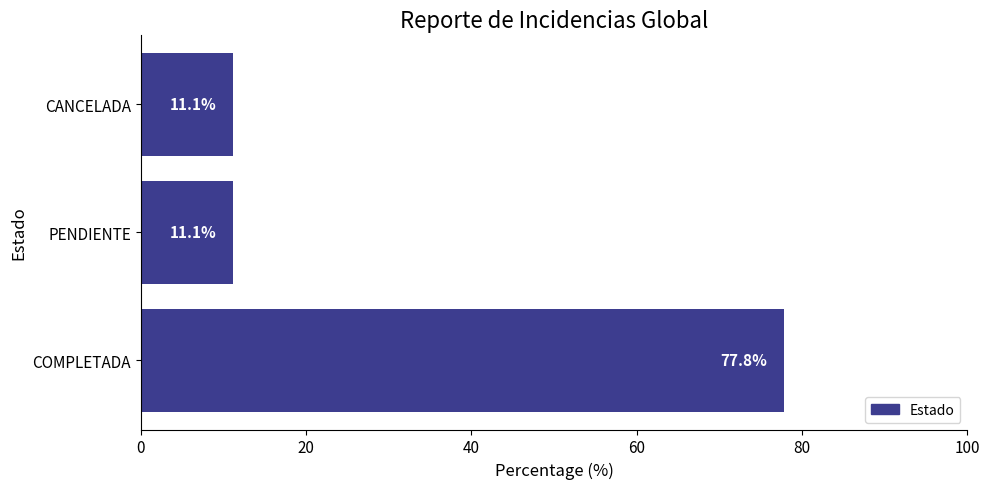

What is the change in value from COMPLETADA to PENDIENTE?

-66.7